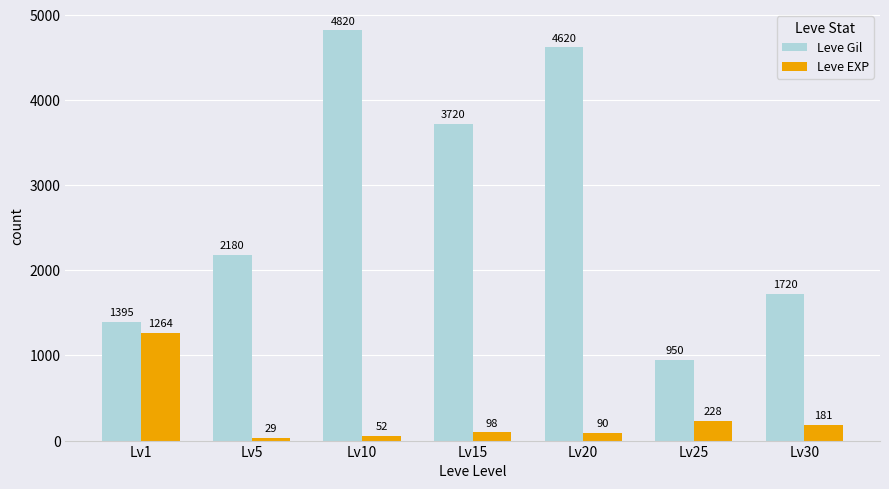

What is the difference between the Leve EXP values at Lv1 and Lv25?

1036